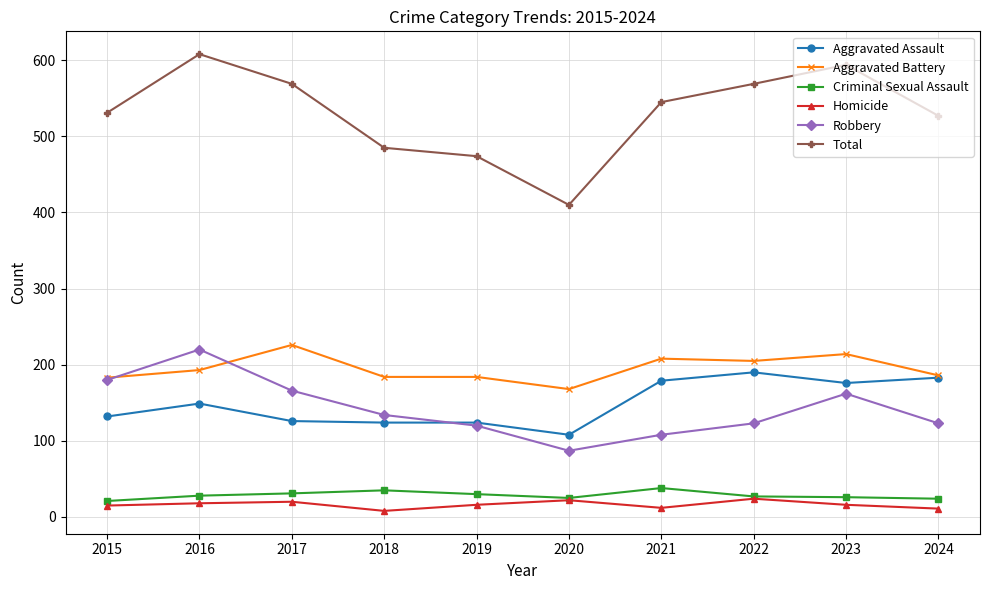

How many lines are shown in the chart?

6